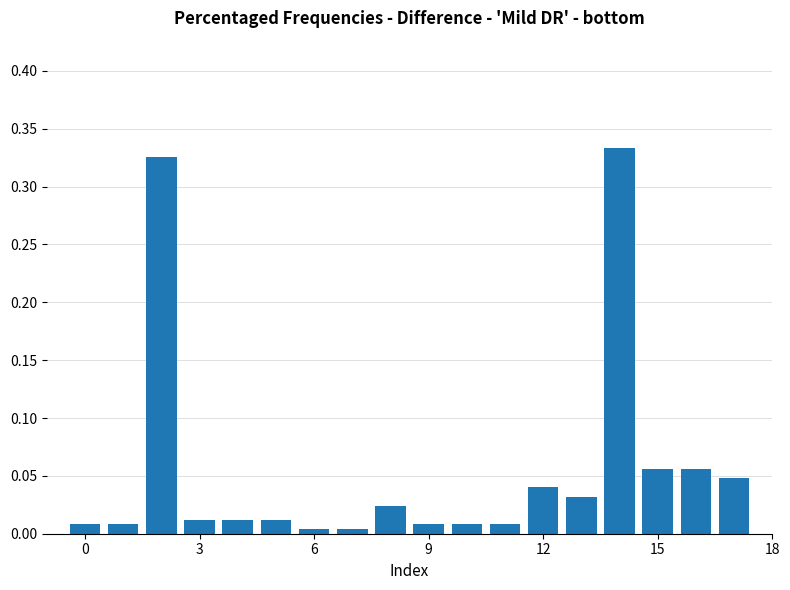

What is the sum of all values?

1.0